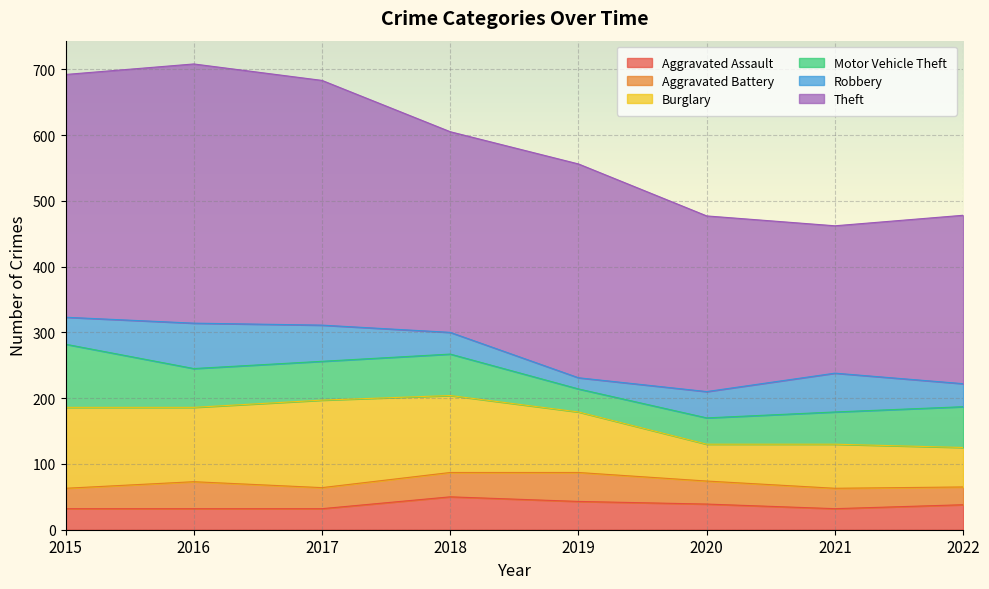

Where is the first local minimum for Robbery?

2019